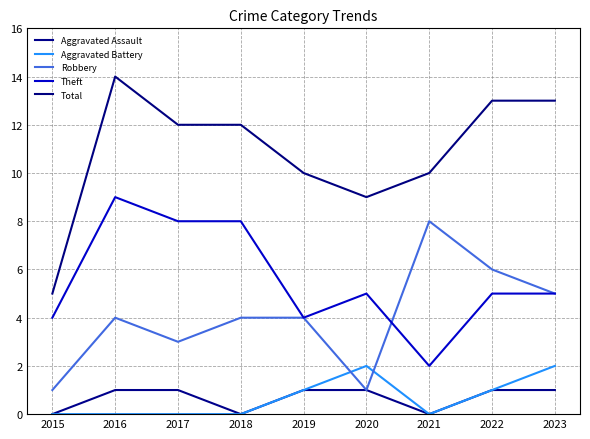

At which category does the chart reach its minimum across all series?

2015